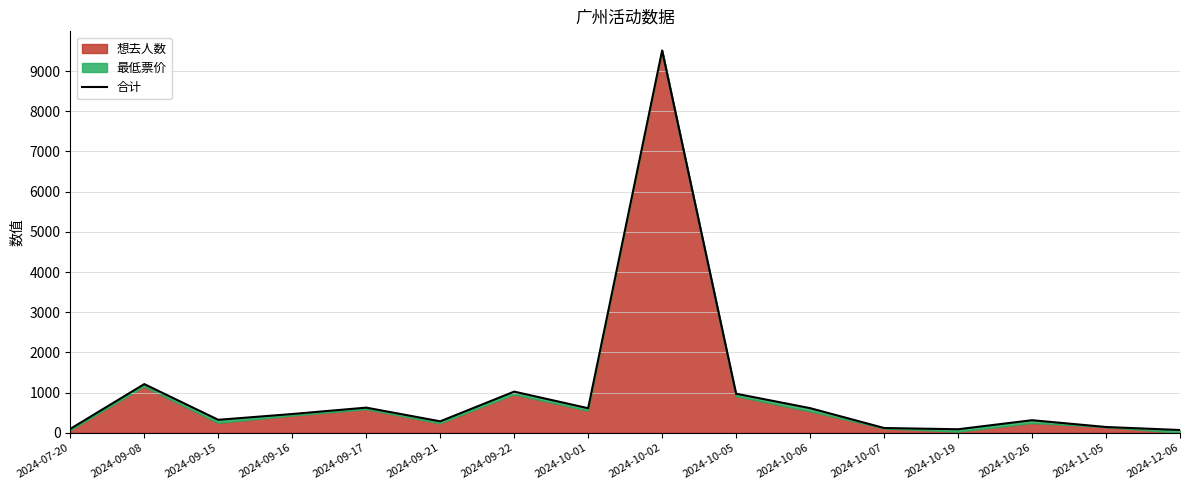

List the labels in order of value, smallest first.

2024-12-06, 2024-10-19, 2024-07-20, 2024-10-07, 2024-11-05, 2024-09-21, 2024-10-26, 2024-09-15, 2024-09-16, 2024-10-01, 2024-10-06, 2024-09-17, 2024-10-05, 2024-09-22, 2024-09-08, 2024-10-02